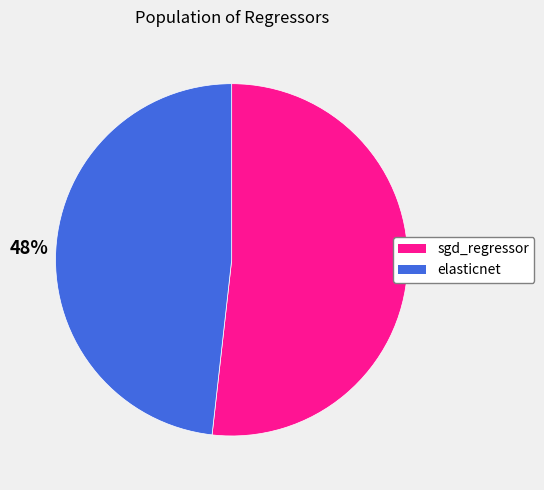

Count the number of slices in the pie.

2